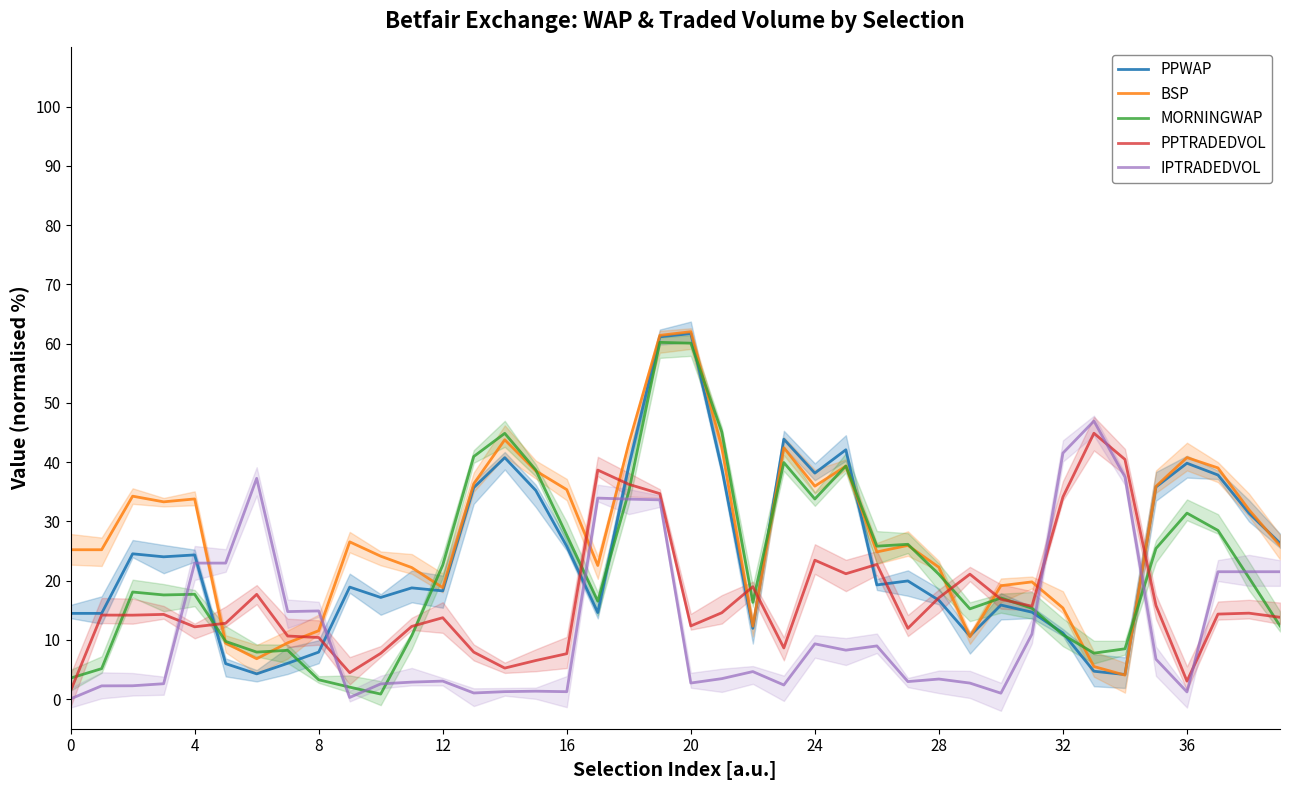

Between 19 and 34, which is larger?

19